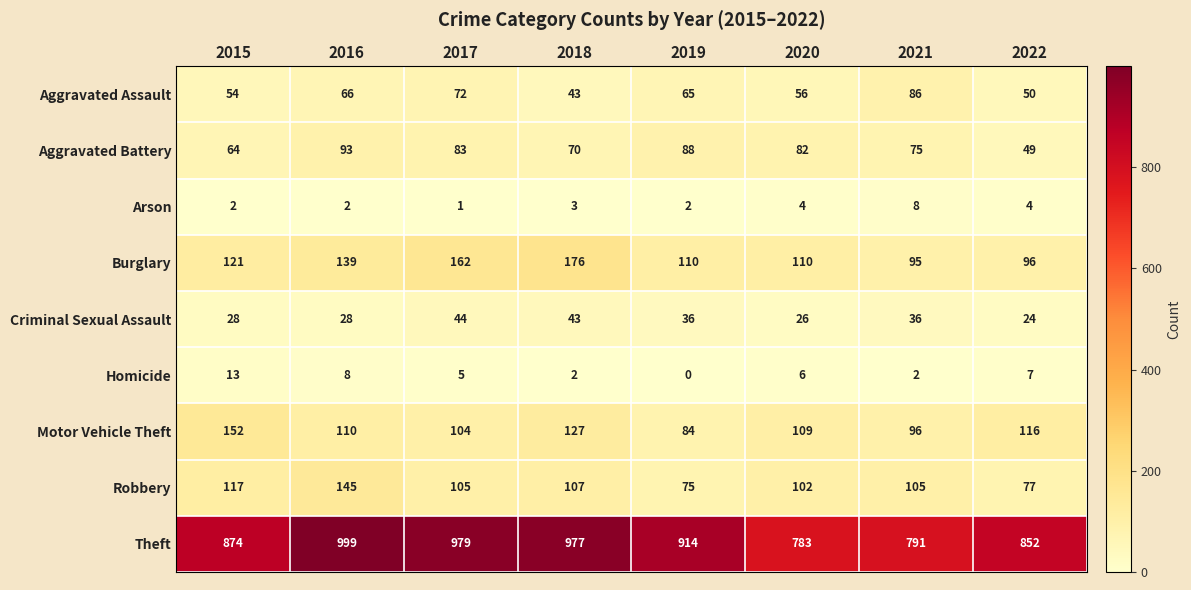

What is the spread (max minus min) of values at 2015?

872